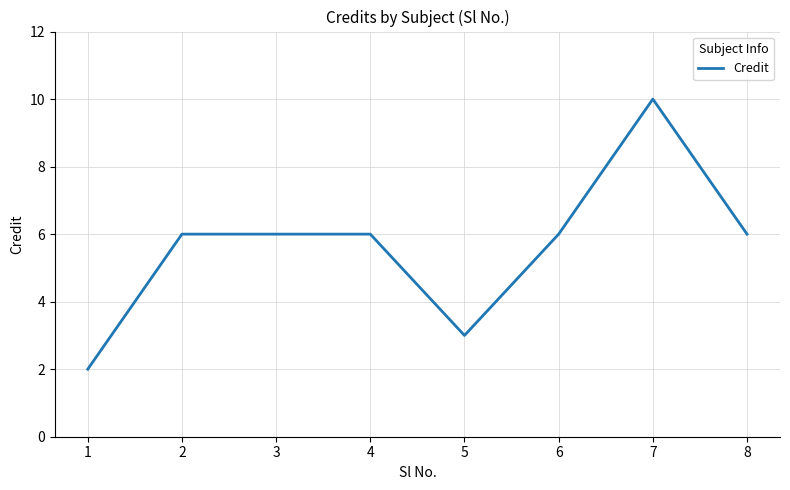

What is the change in value from 5 to 6?

+3